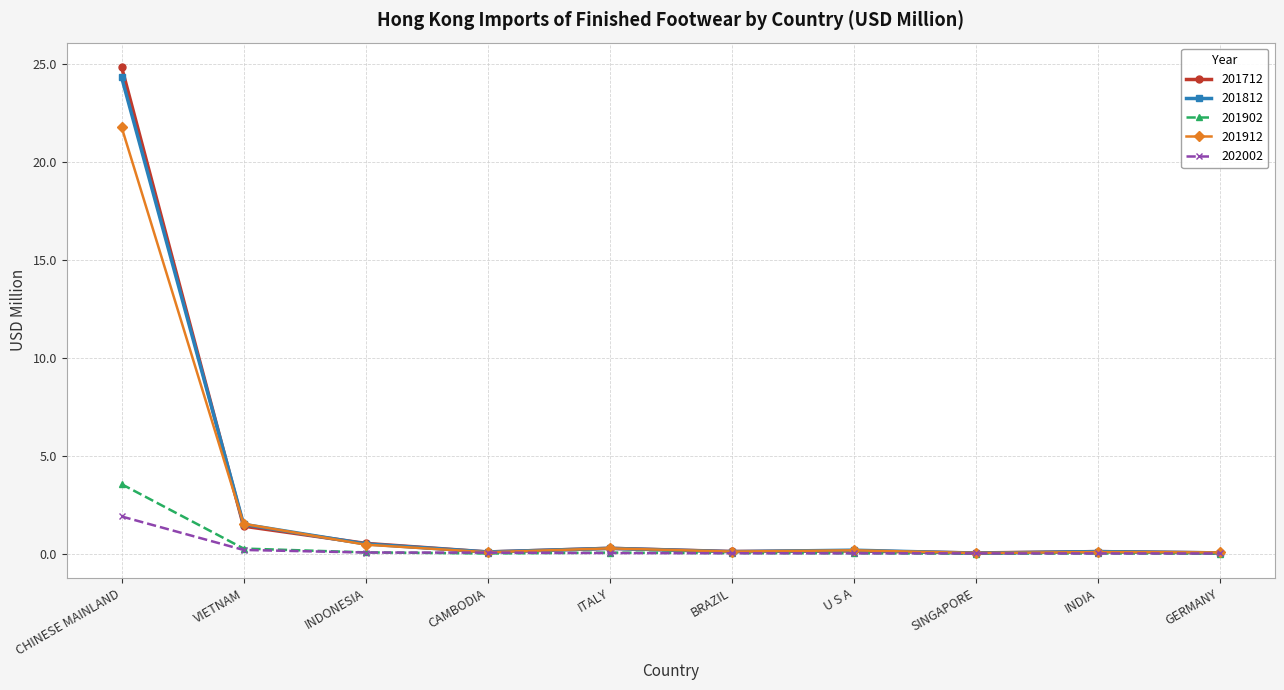

What is the difference between the 201712 values at INDONESIA and GERMANY?

0.5